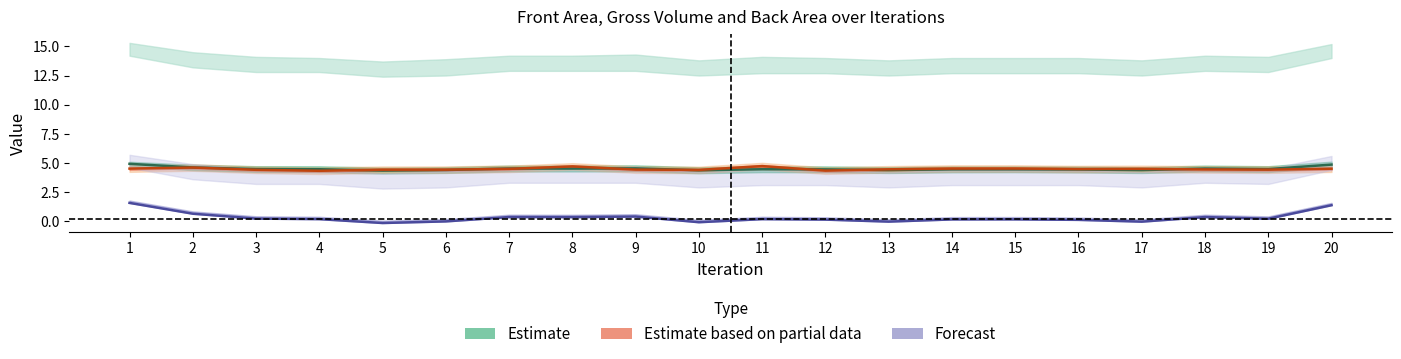

What is the sum of all Back Area (Partial) values?

89.6